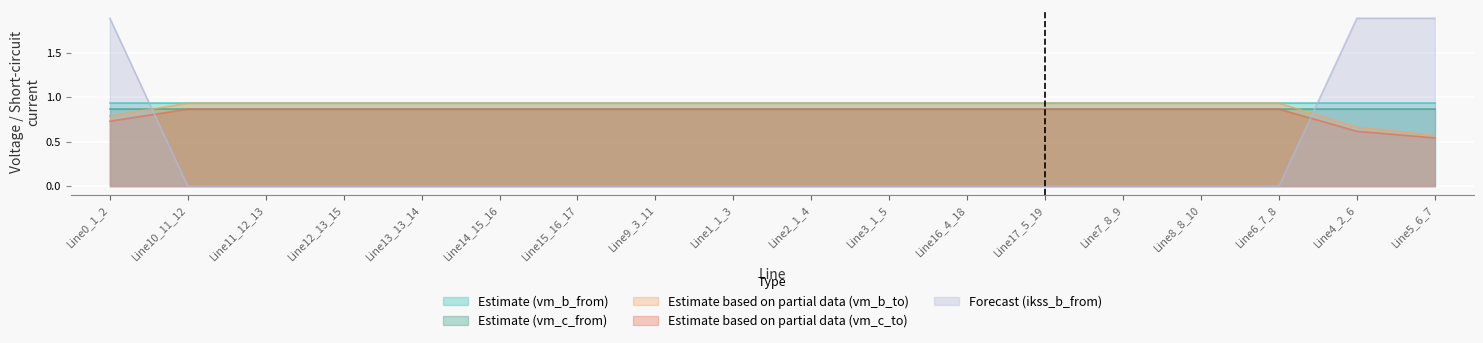

Which category has the highest value in the pf_vm_c_to_pu series?

Line15_16_17